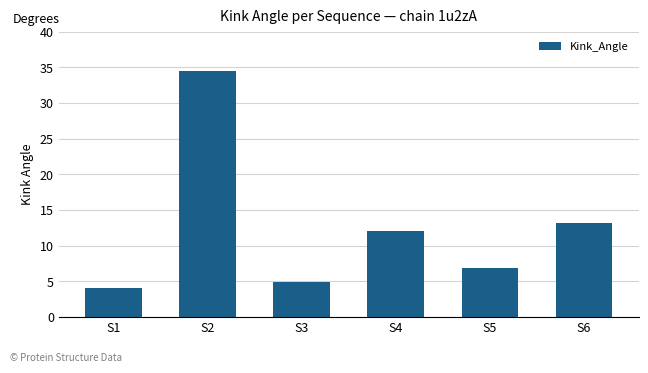

The chart shows a value of 5.0 at S3. True or false?

True